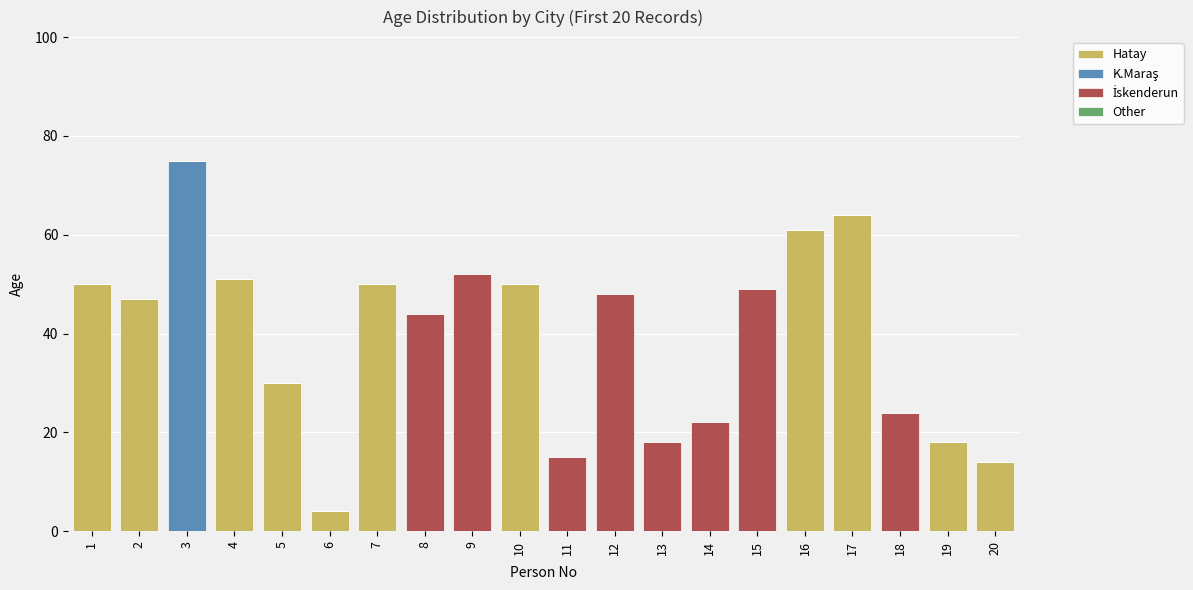

The Hatay series shows 0 at 15. True or false?

True